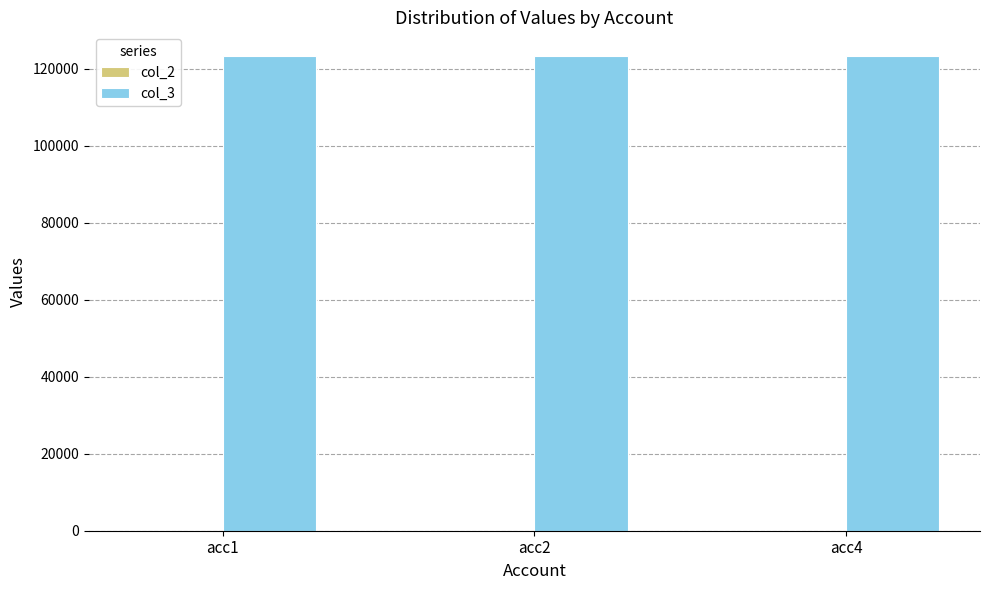

The value of col_3 at acc2 is 123321. True or false?

True